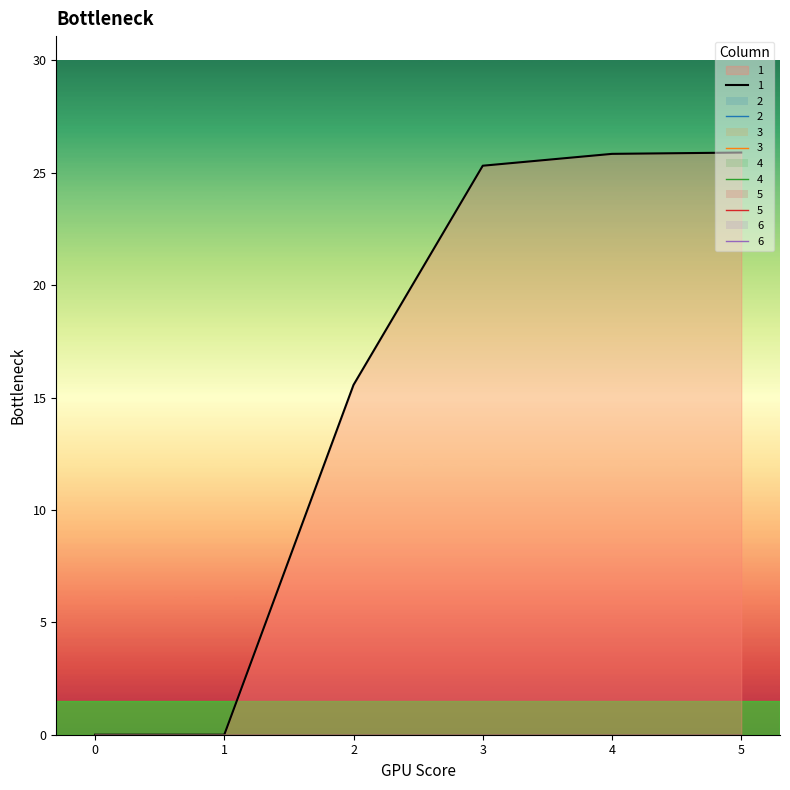

How many distinct data groups are displayed?

6